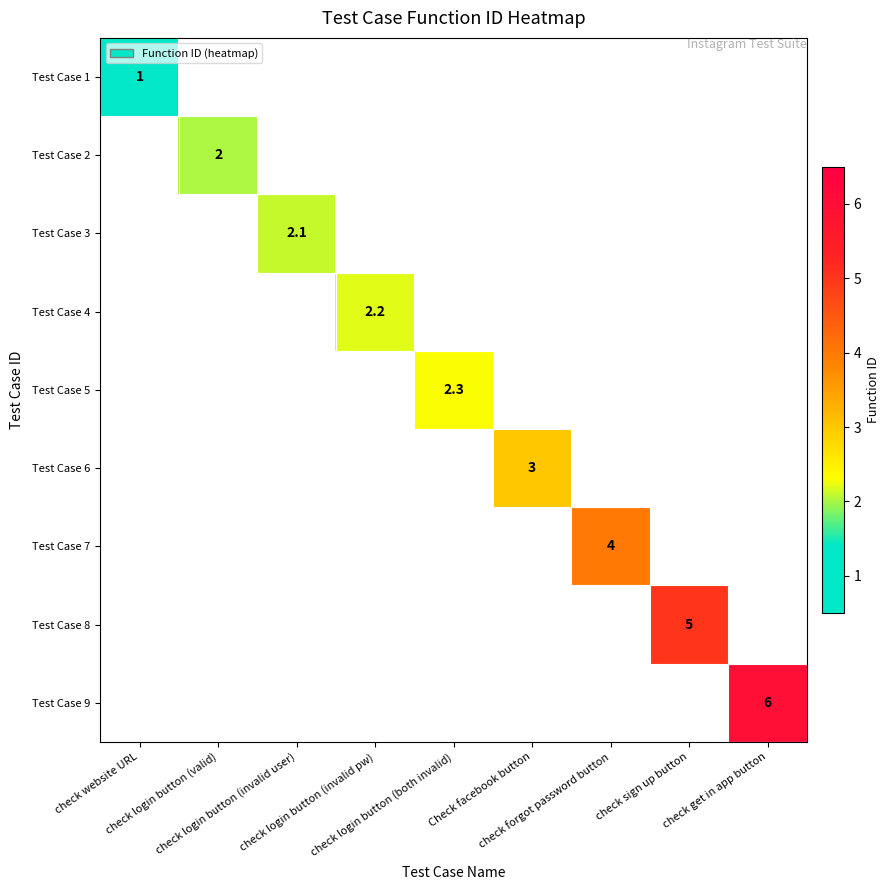

How many values in Test Case 2 are above zero?

1